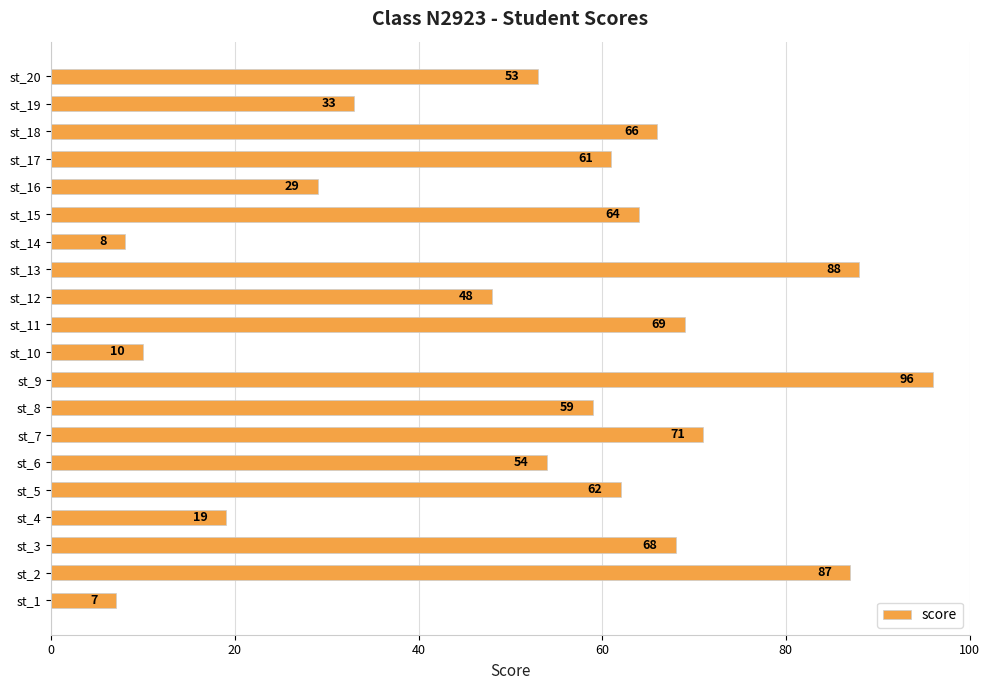

What is the change in value from st_6 to st_15?

+10